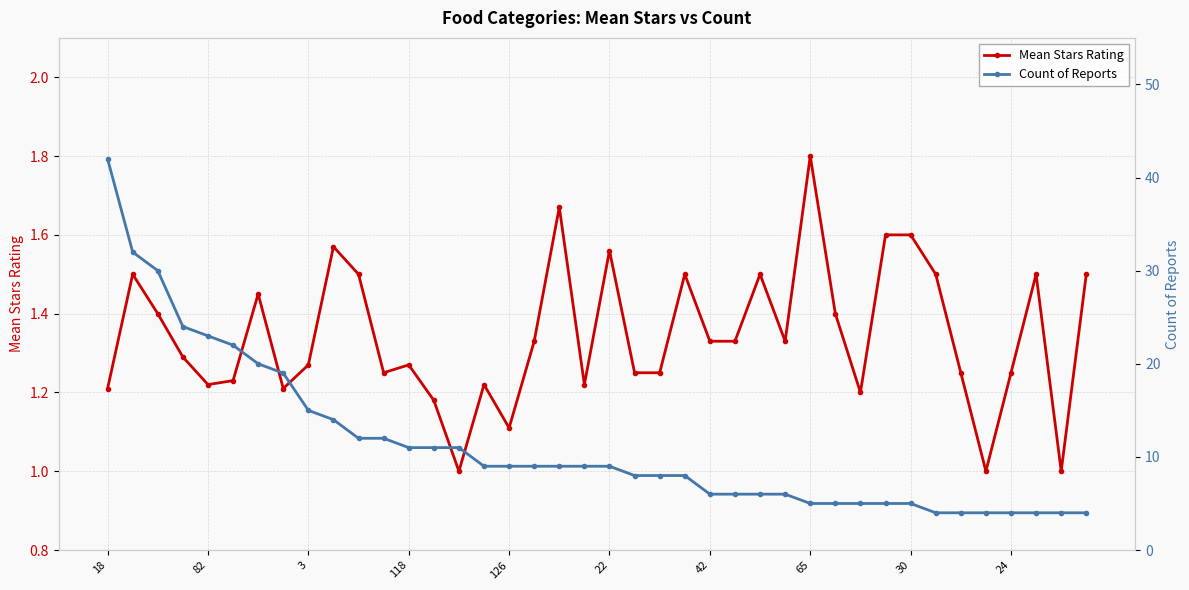

Reading right to left, transcribe all the data shown in this chart.

Mean Stars Rating: 1.5	1.0	1.5	1.2	1.0	1.2	1.5	1.6	1.6	1.2	1.4	1.8	1.3	1.5	1.3	1.3	1.5	1.2	1.2	1.6	1.2	1.7	1.3	1.1	1.2	1.0	1.2	1.3	1.2	1.5	1.6	1.3	1.2	1.4	1.2	1.2	1.3	1.4	1.5	1.2
Count of Reports: 4.0	4.0	4.0	4.0	4.0	4.0	4.0	5.0	5.0	5.0	5.0	5.0	6.0	6.0	6.0	6.0	8.0	8.0	8.0	9.0	9.0	9.0	9.0	9.0	9.0	11.0	11.0	11.0	12.0	12.0	14.0	15.0	19.0	20.0	22.0	23.0	24.0	30.0	32.0	42.0